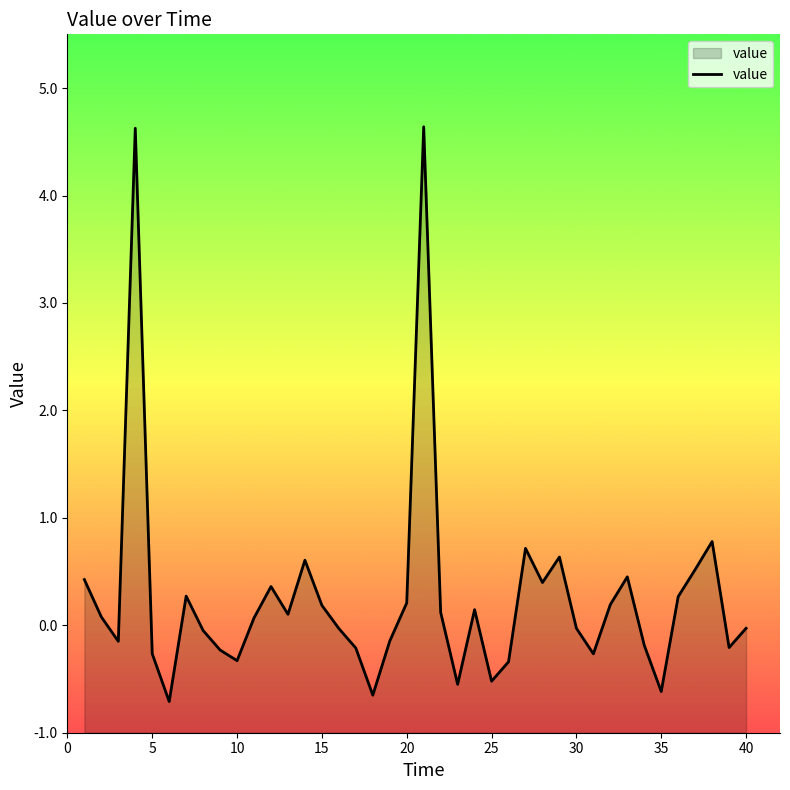

What is the maximum value shown in the chart?

4.6